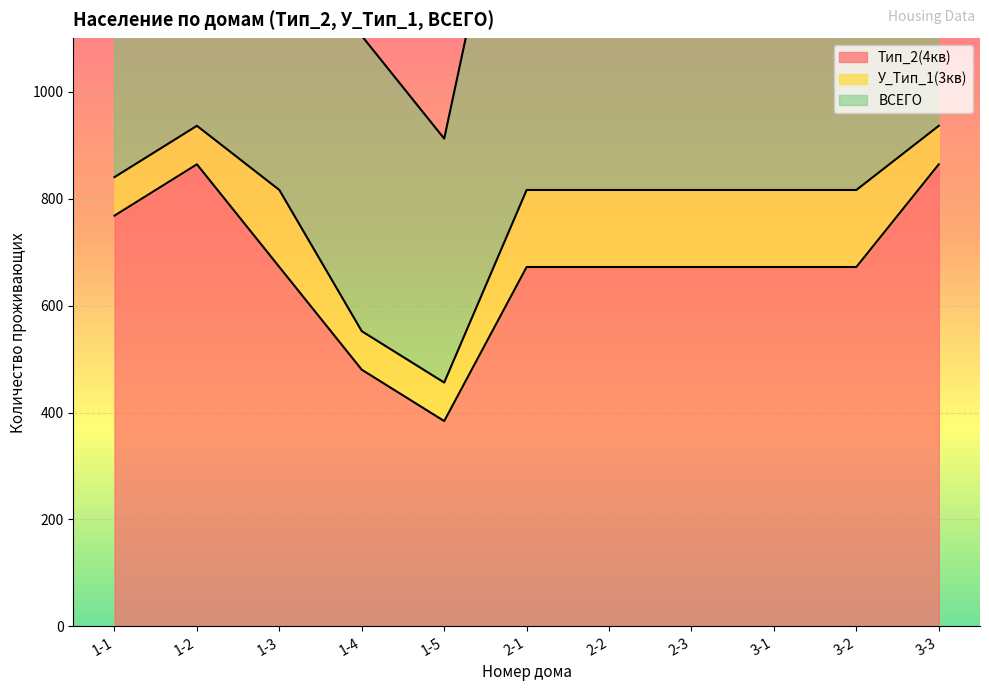

At which label does Тип_2(4кв) reach its minimum?

1-5